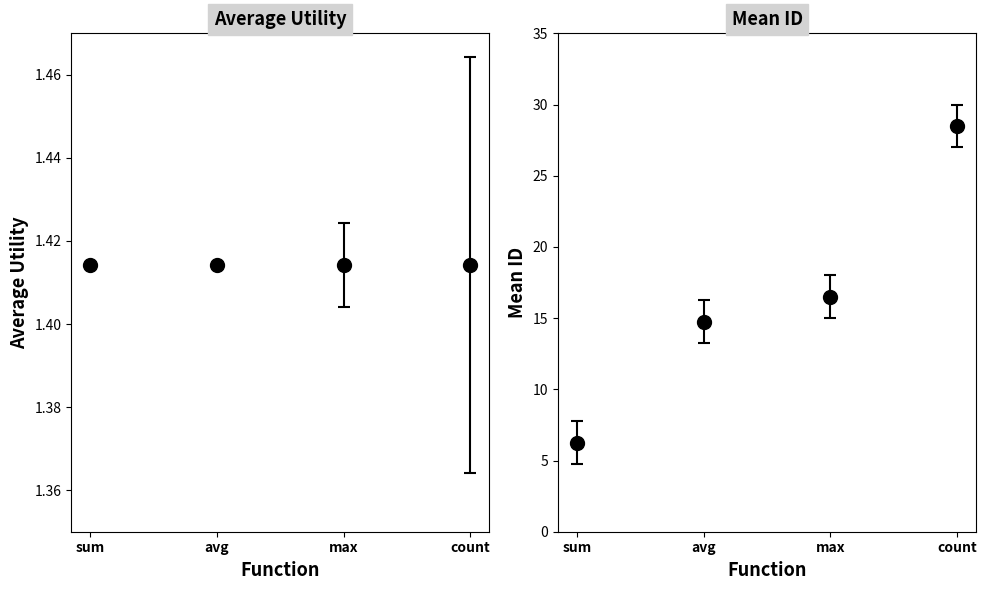

Where does the data first go above 16?

max